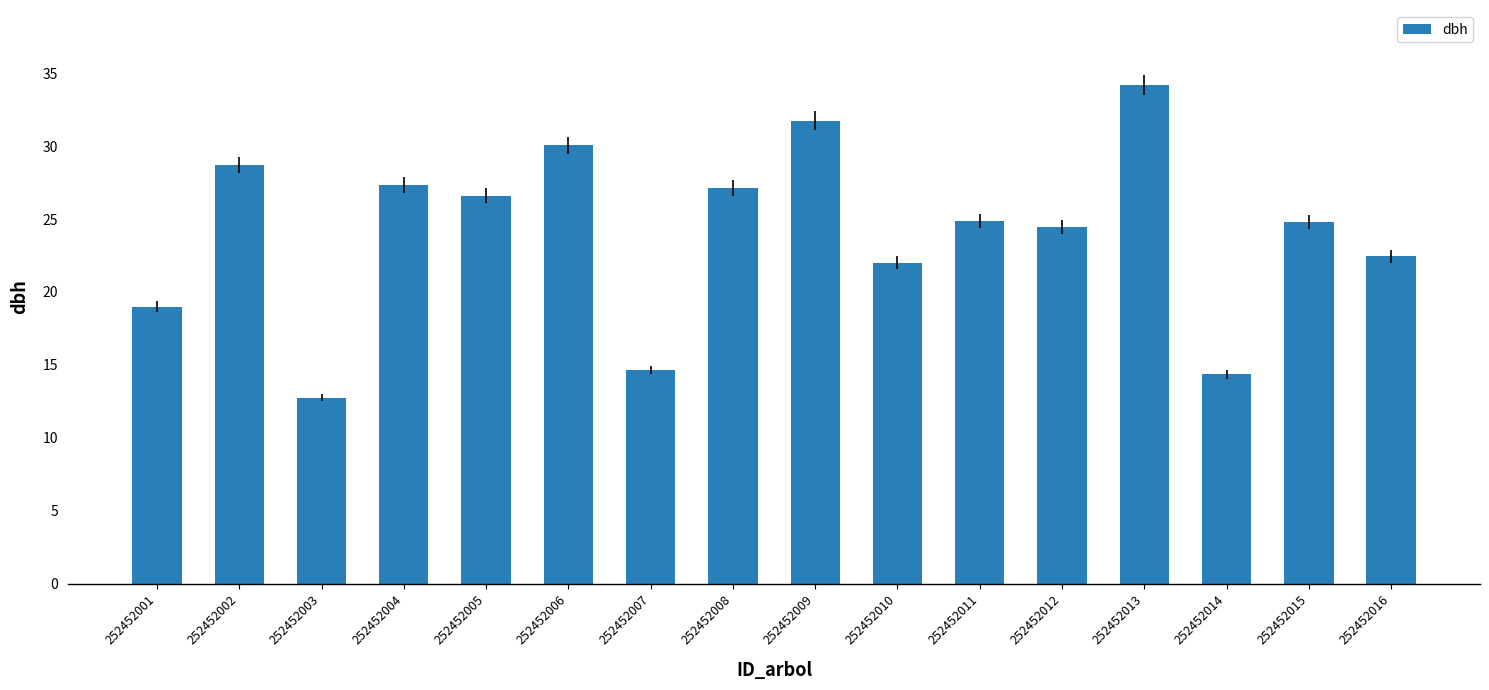

What is the greatest value displayed?

34.2